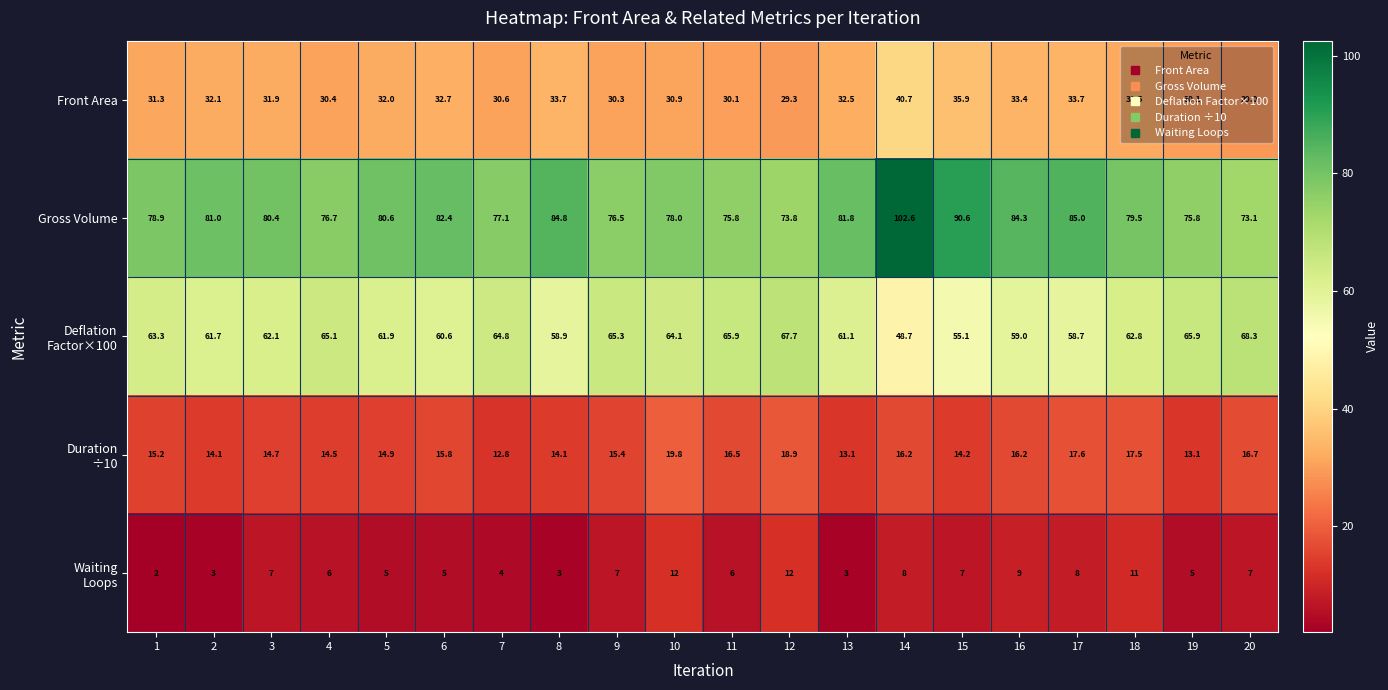

At which label is Gross Volume closest to 87?

17